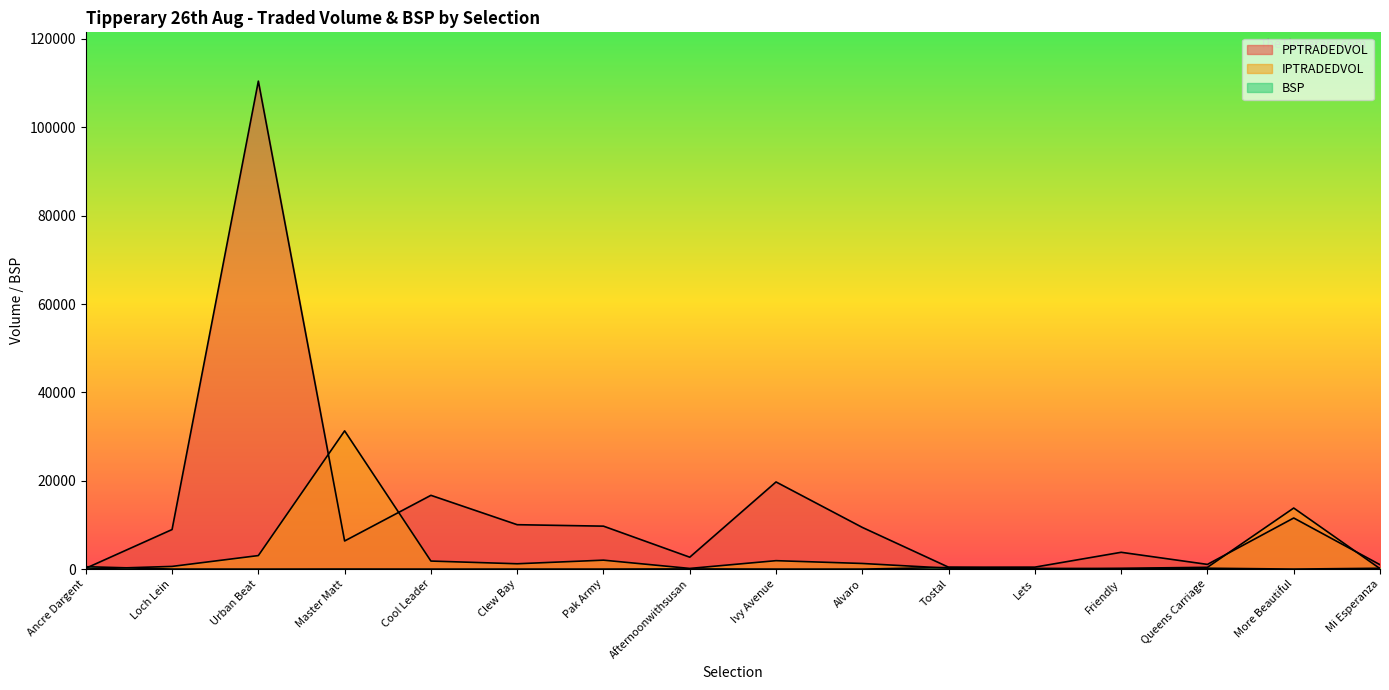

What is the spread (max minus min) of values at Loch Lein?

8947.4